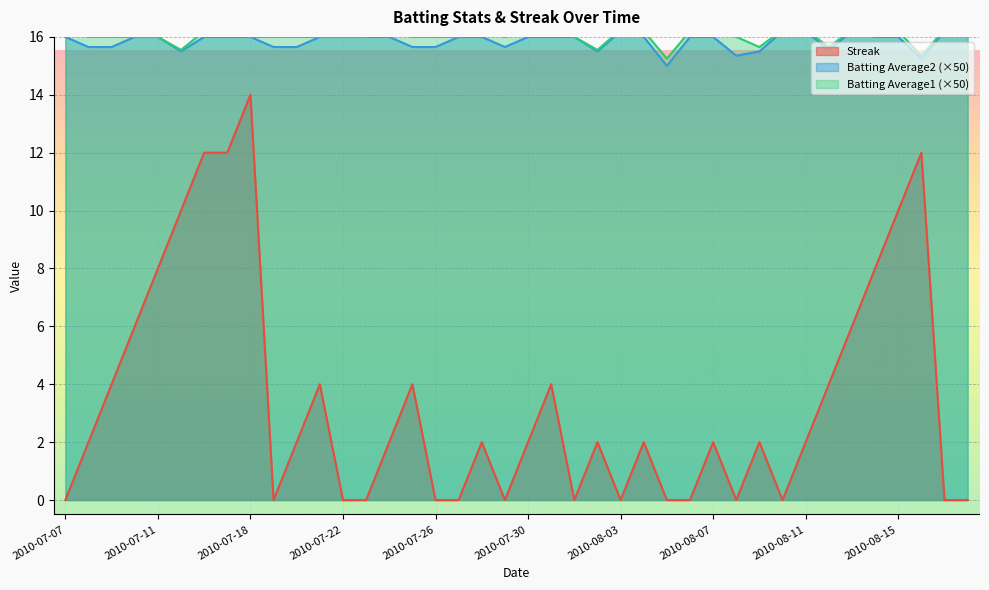

True or false: Batting Average1 and Batting Average2 cross at least once.

False